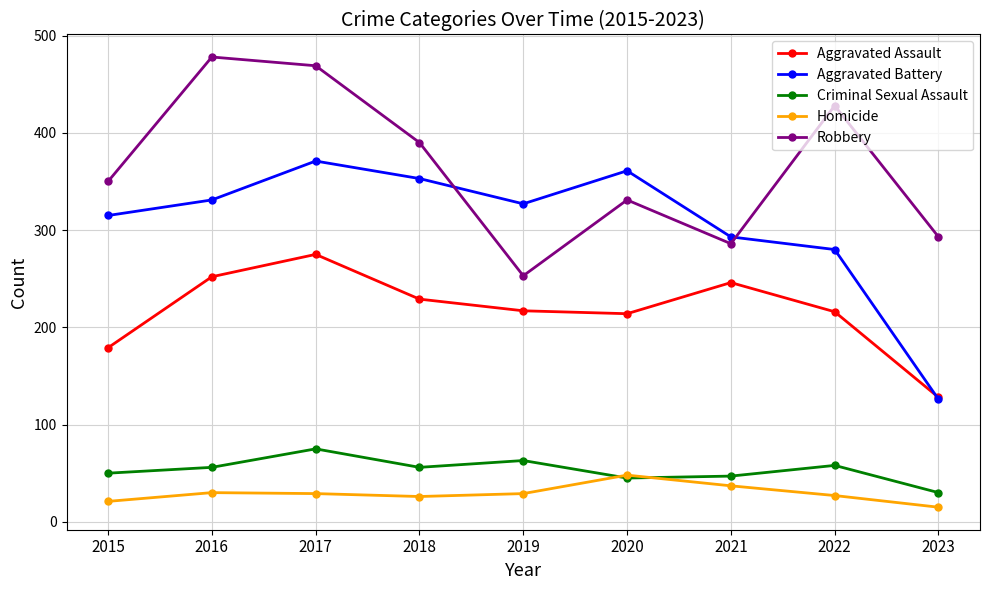

At which category does the chart reach its peak across all series?

2016